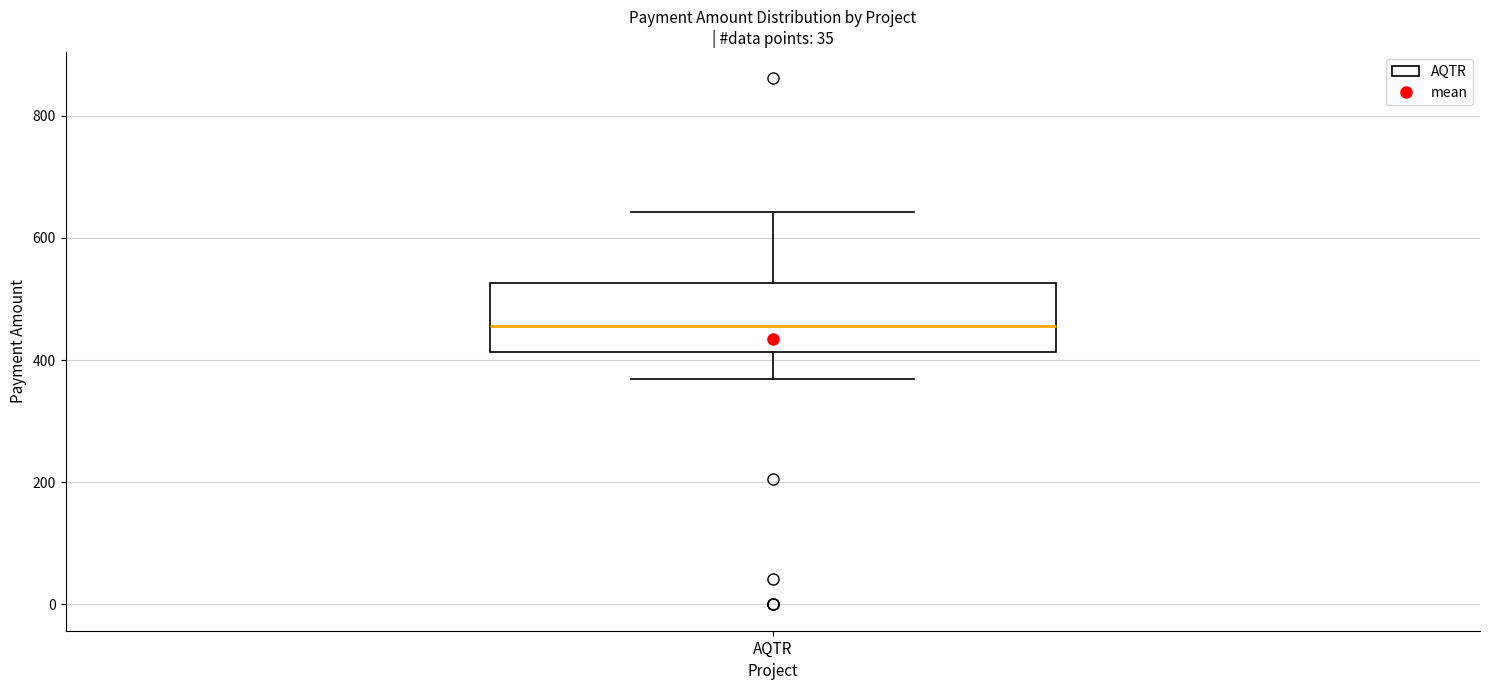

Where does the lower whisker of the box for AQTR end on the y-axis? The values are not printed on the chart, so give them approximately, as read against the axis.

360